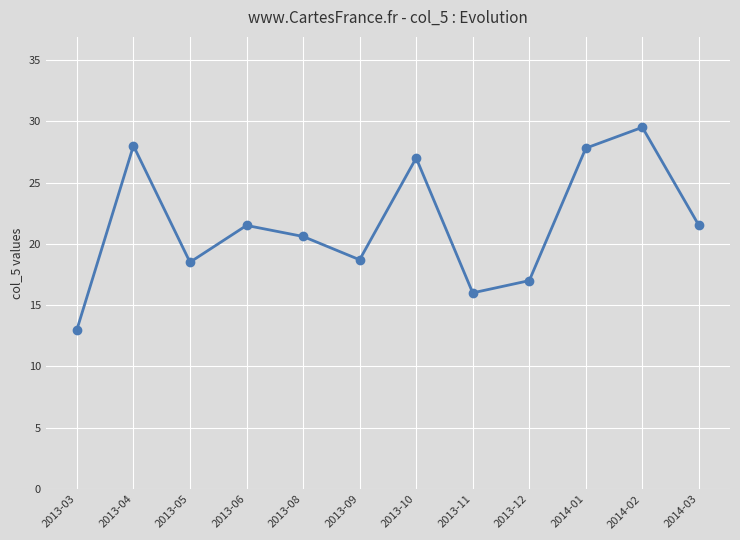

What is the difference between the values at 2014-03 and 2014-02?

8.0